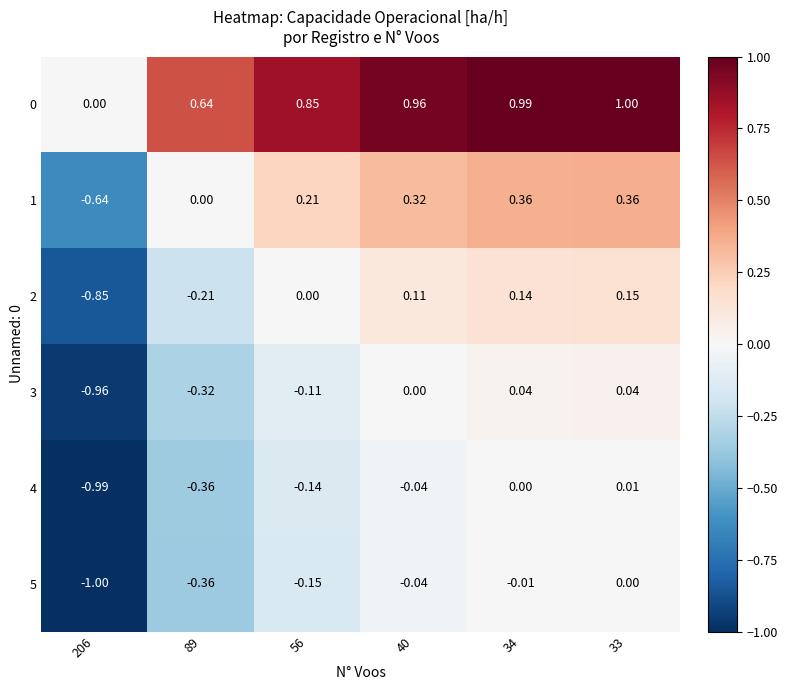

Is the value of 2 at 56 greater than the value of 0 at 40?

No